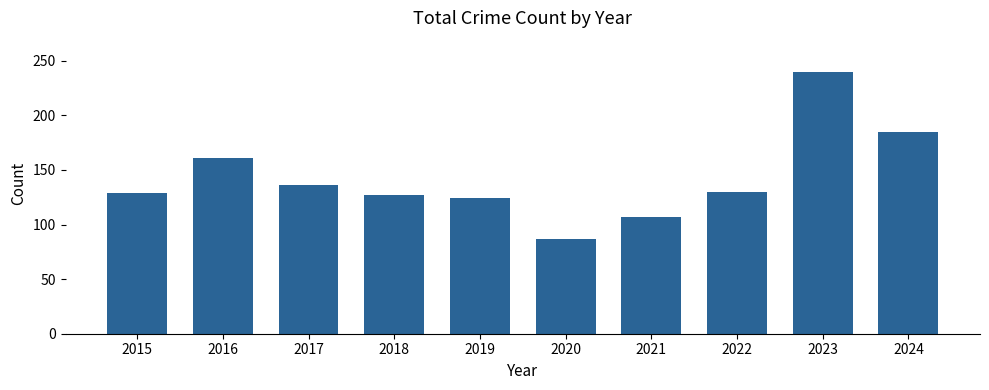

At which category does the chart reach its peak across all series?

2023